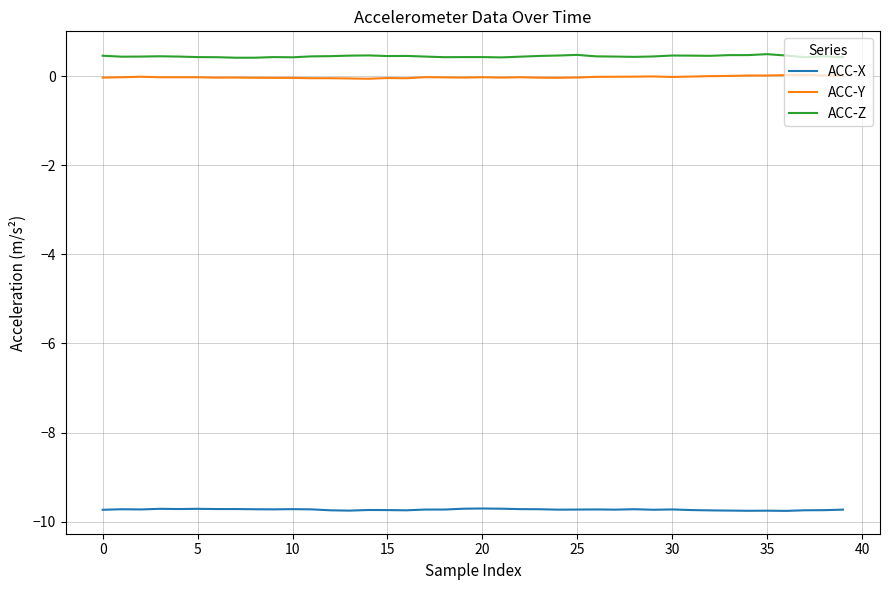

Rank the series by their maximum value, from lowest to highest.

ACC-X, ACC-Y, ACC-Z